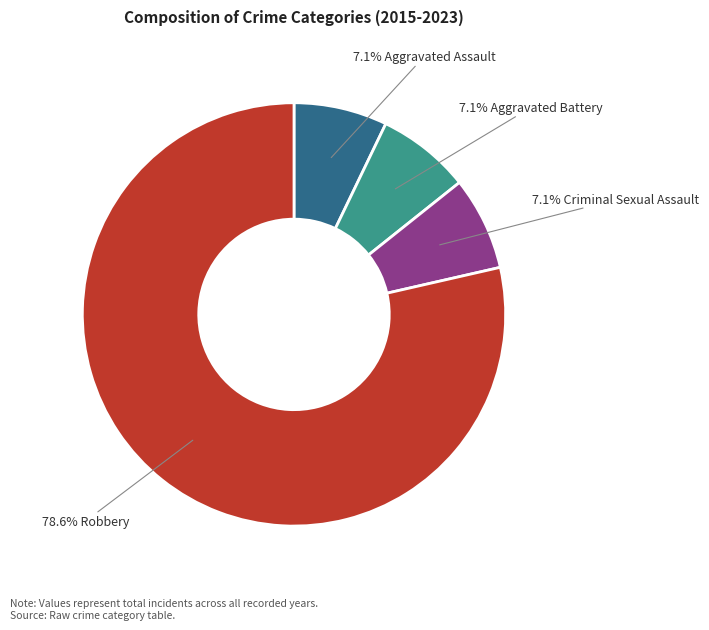

Is there a majority slice in this chart?

Yes